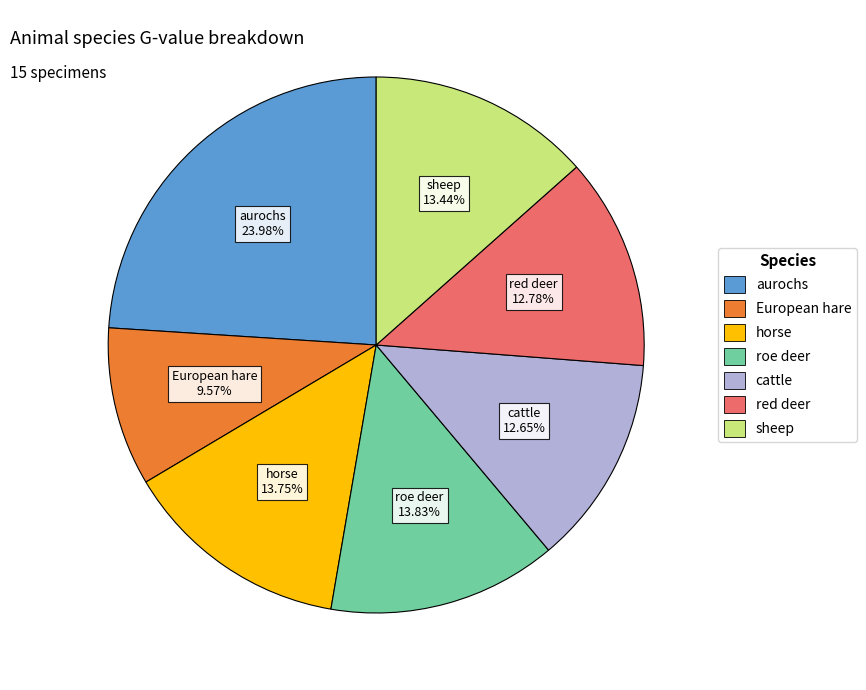

To the nearest percent, what percentage of the pie is red deer?

13%